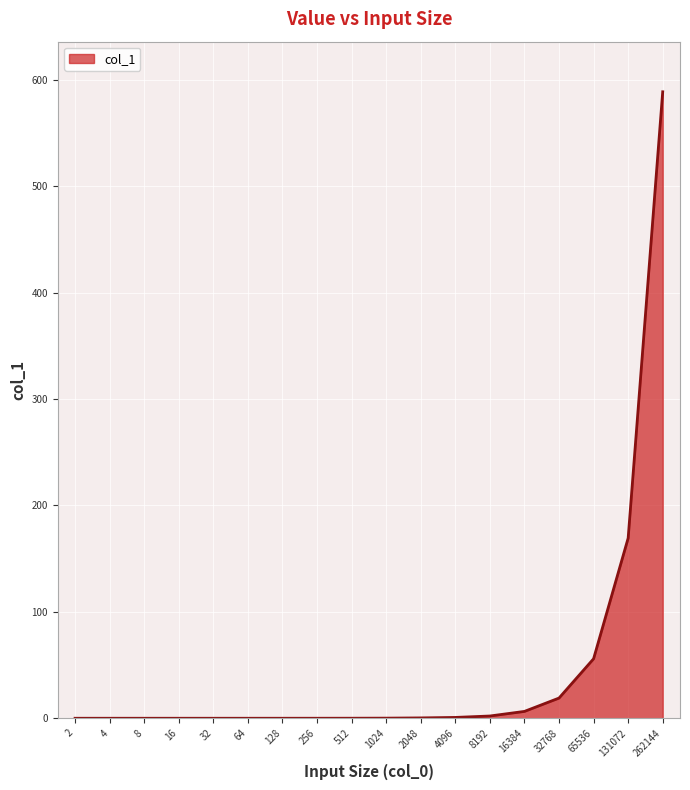

At which label is the value closest to 294?

131072